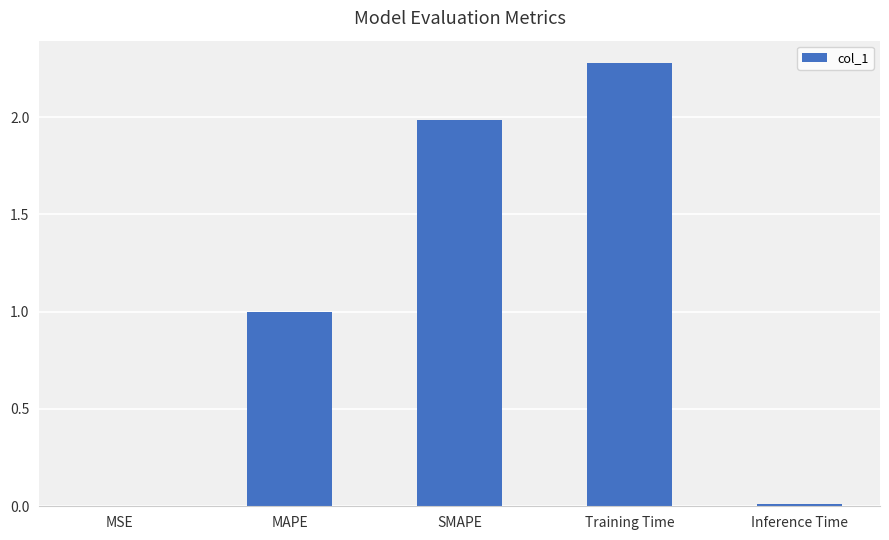

How many data points does each series have?

5